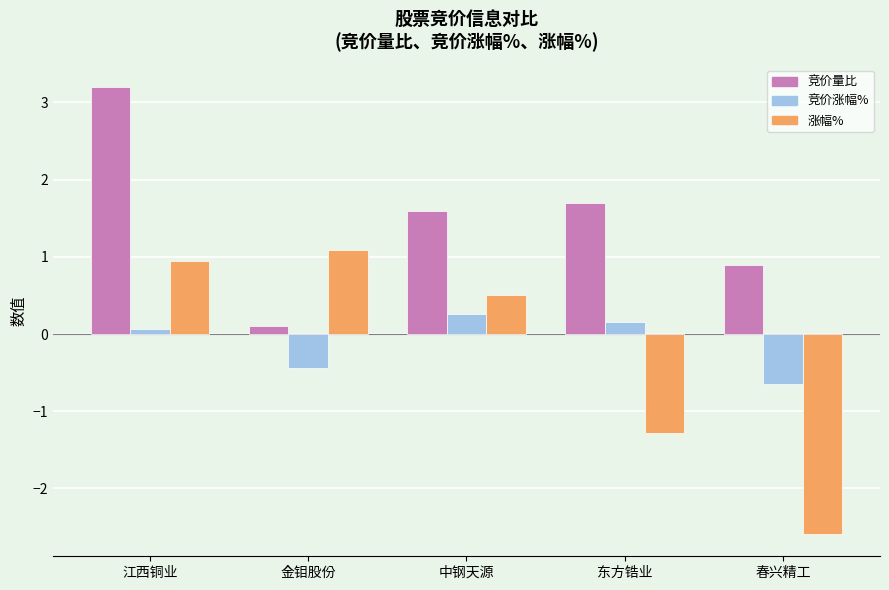

Which category has the lowest value across all series?

春兴精工